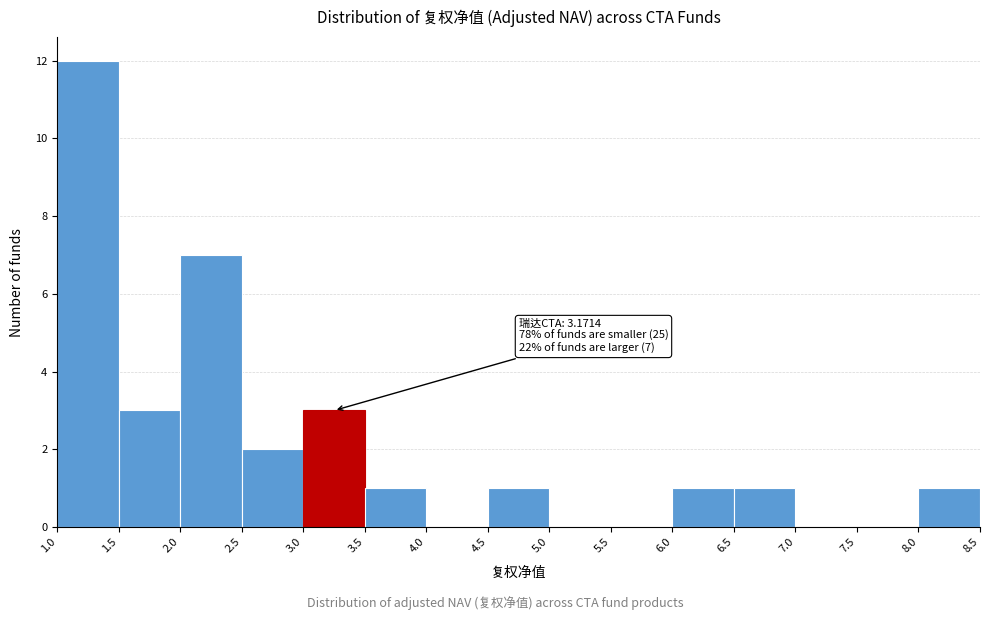

Which range on the x-axis has the tallest bar?

1.0 to 1.5